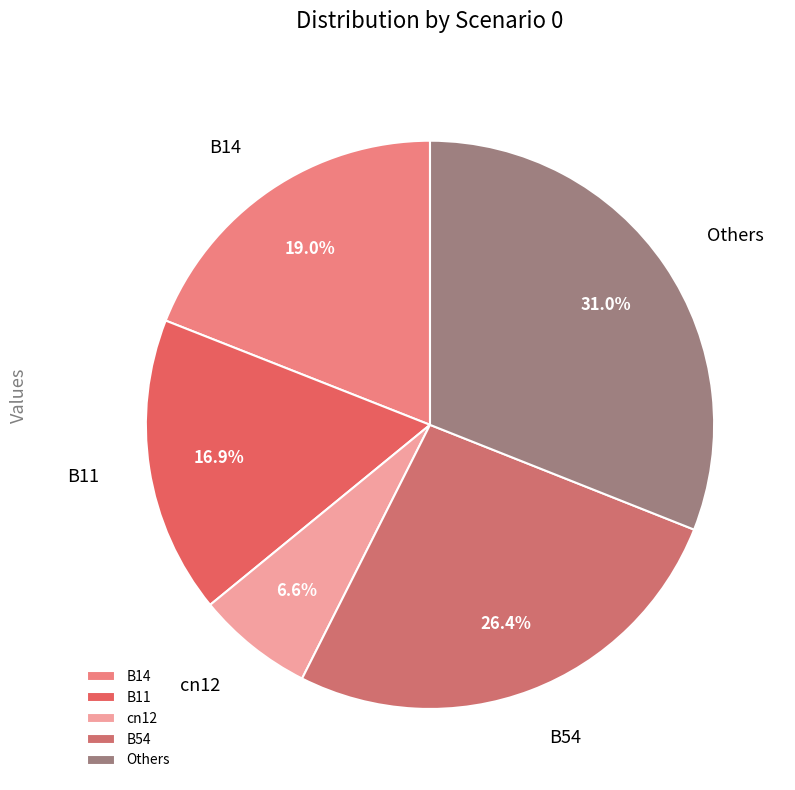

Which category has the smallest portion of the pie?

cn12